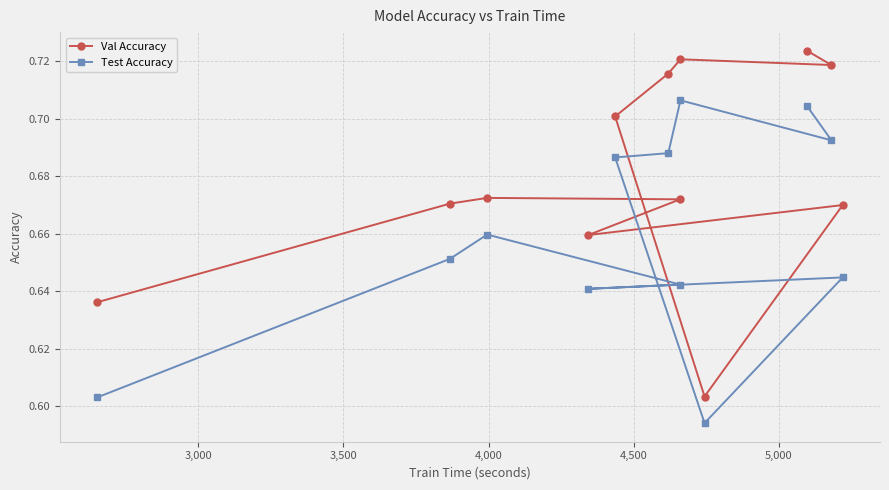

What is the minimum value shown in the chart?

0.6